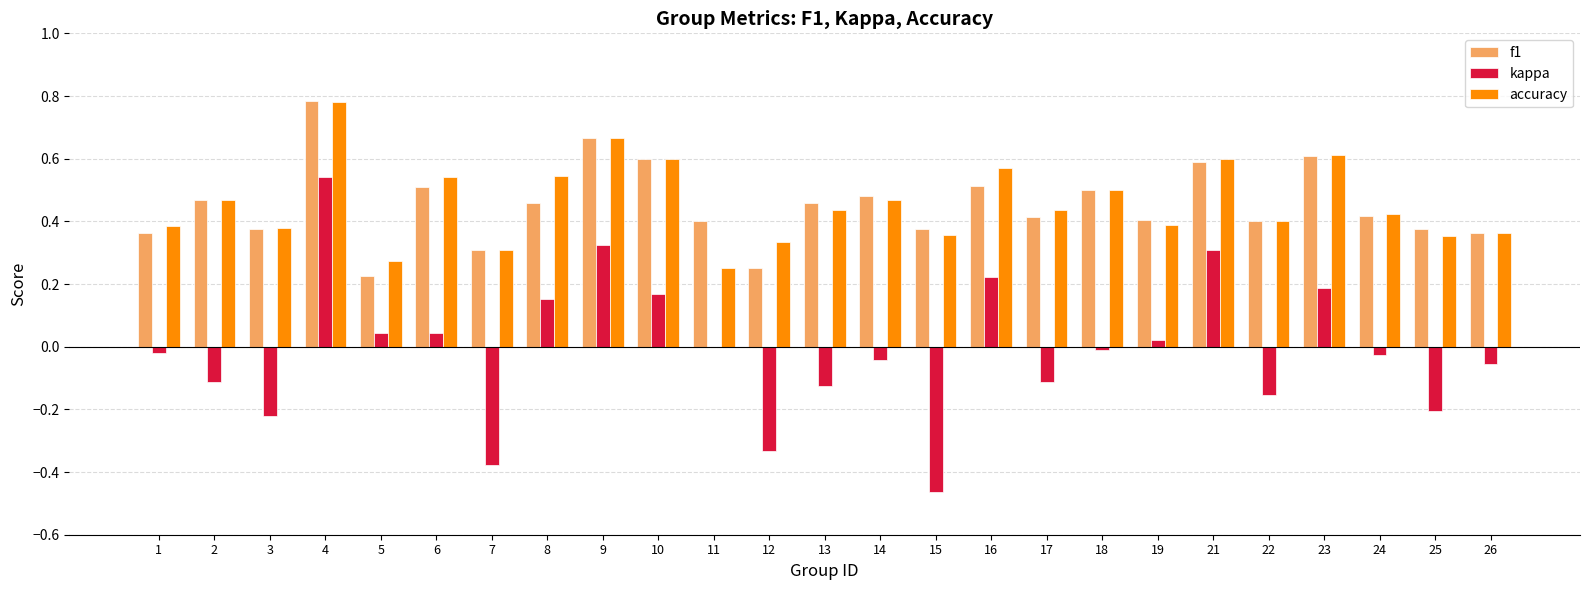

Is the value of f1 at 12 greater than the value of accuracy at 22?

No